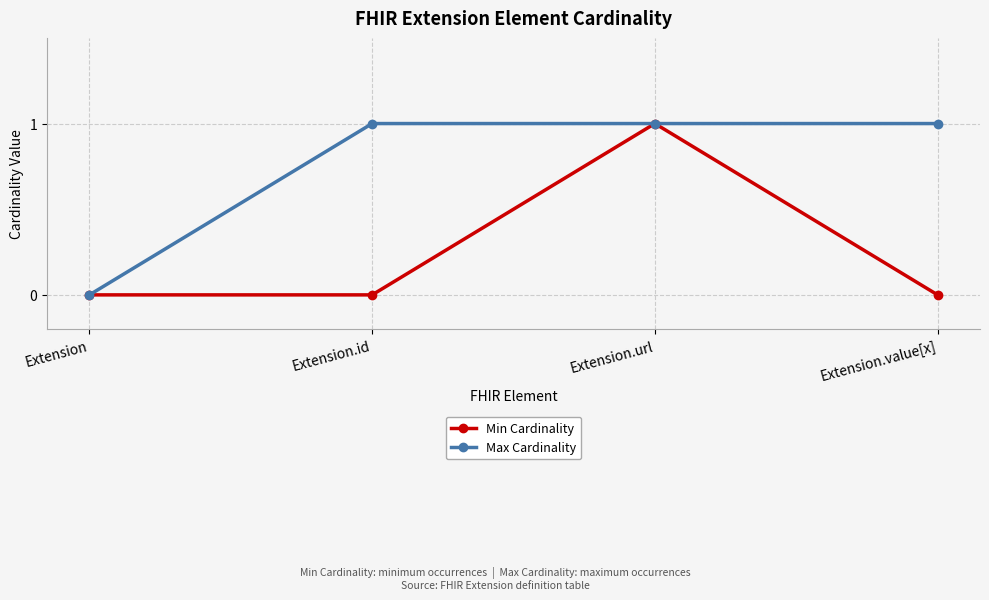

What value does the Min Cardinality series have at Extension.url?

1